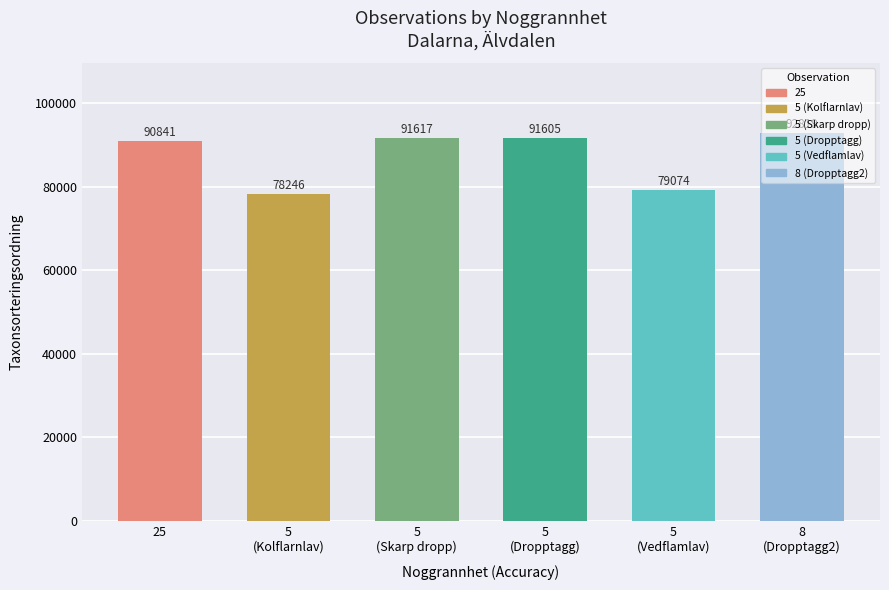

True or false: the data shows 42307 at 8
(Dropptagg2).

False